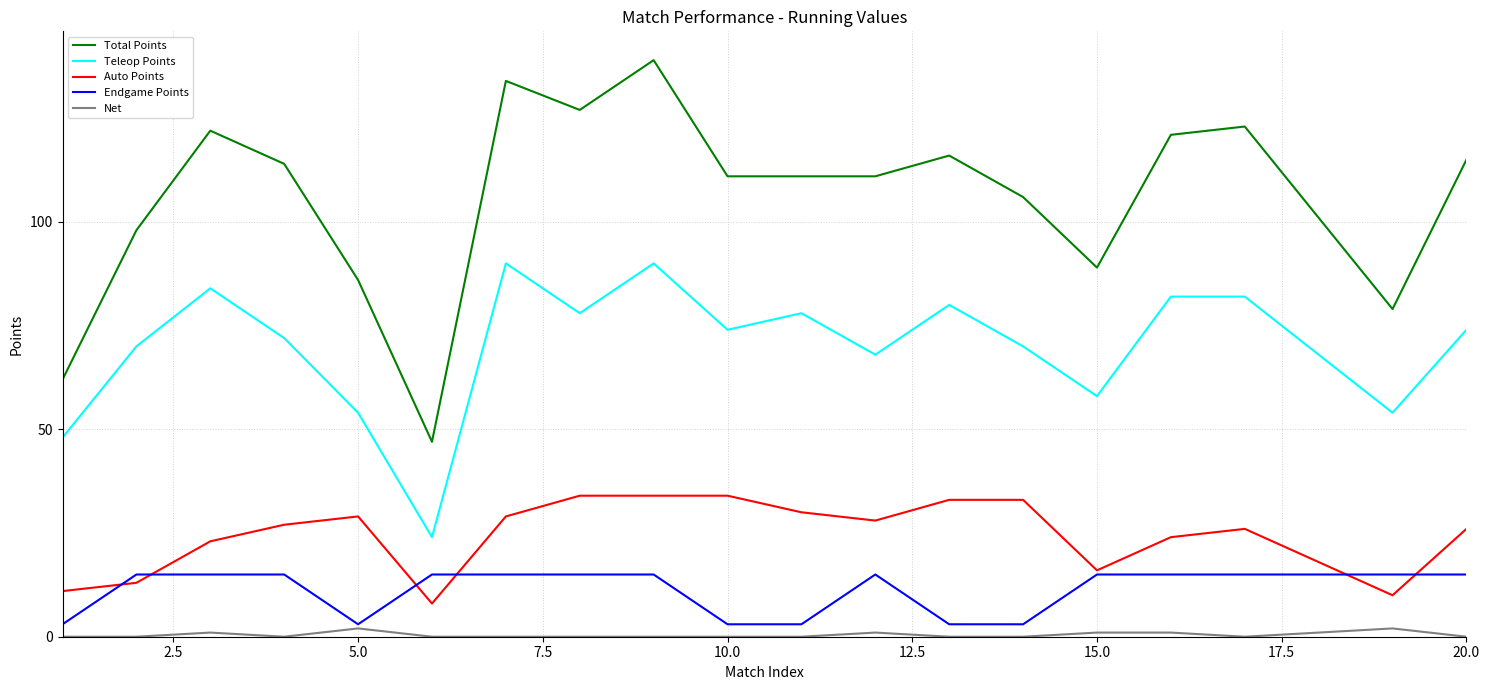

List the series in order of their peak value, highest first.

Total Points, Teleop Points, Auto Points, Endgame Points, Net